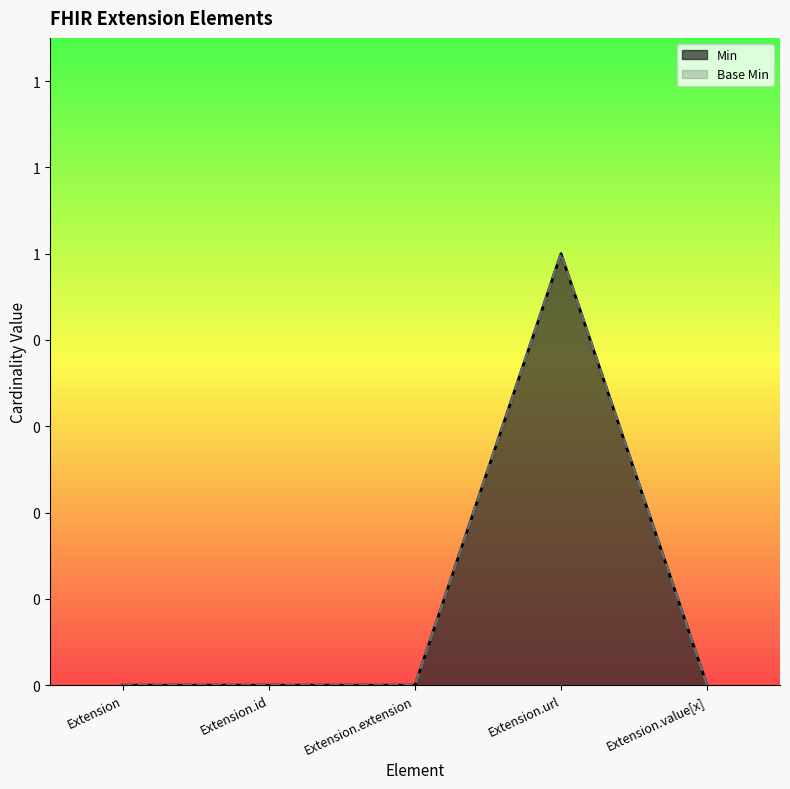

The Min series shows 0 at Extension. True or false?

True